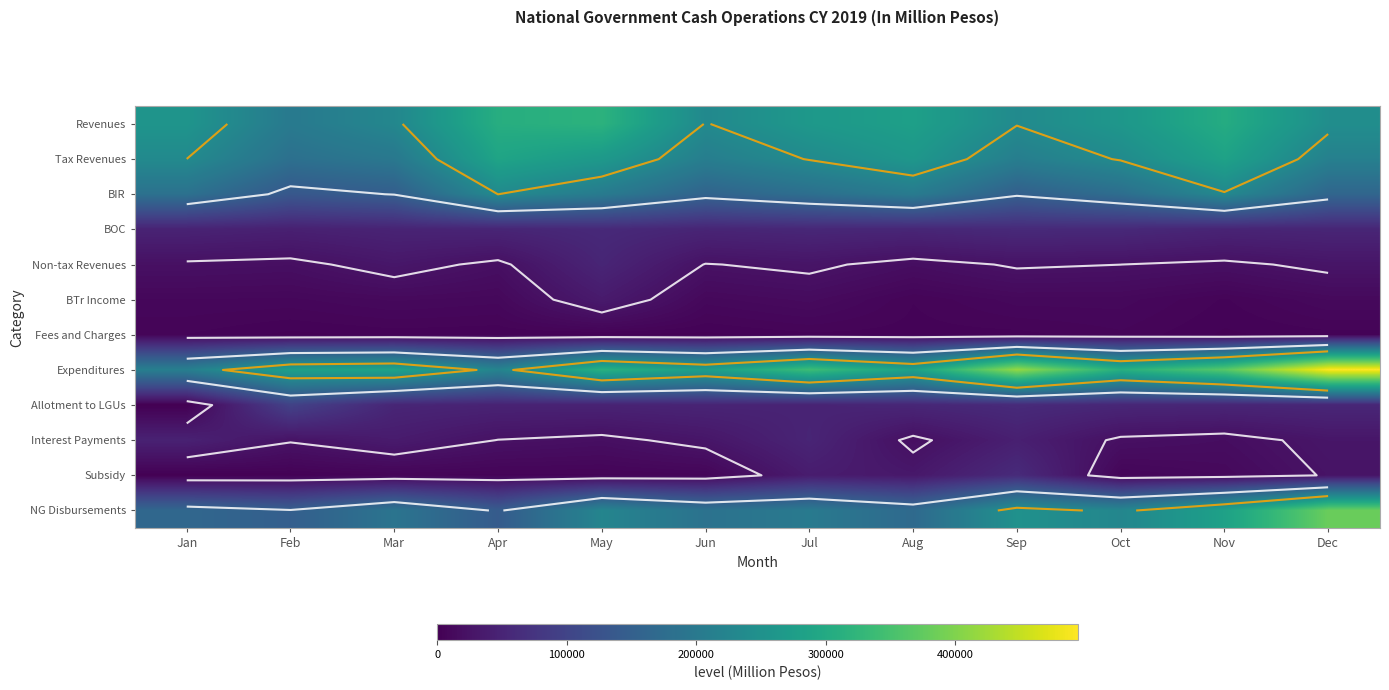

Rank the series at Jul from lowest to highest value.

Fees and Charges, BTr Income, Non-tax Revenues, Subsidy, Allotment to LGUs, Interest Payments, BOC, BIR, NG Disbursements, Tax Revenues, Revenues, Expenditures